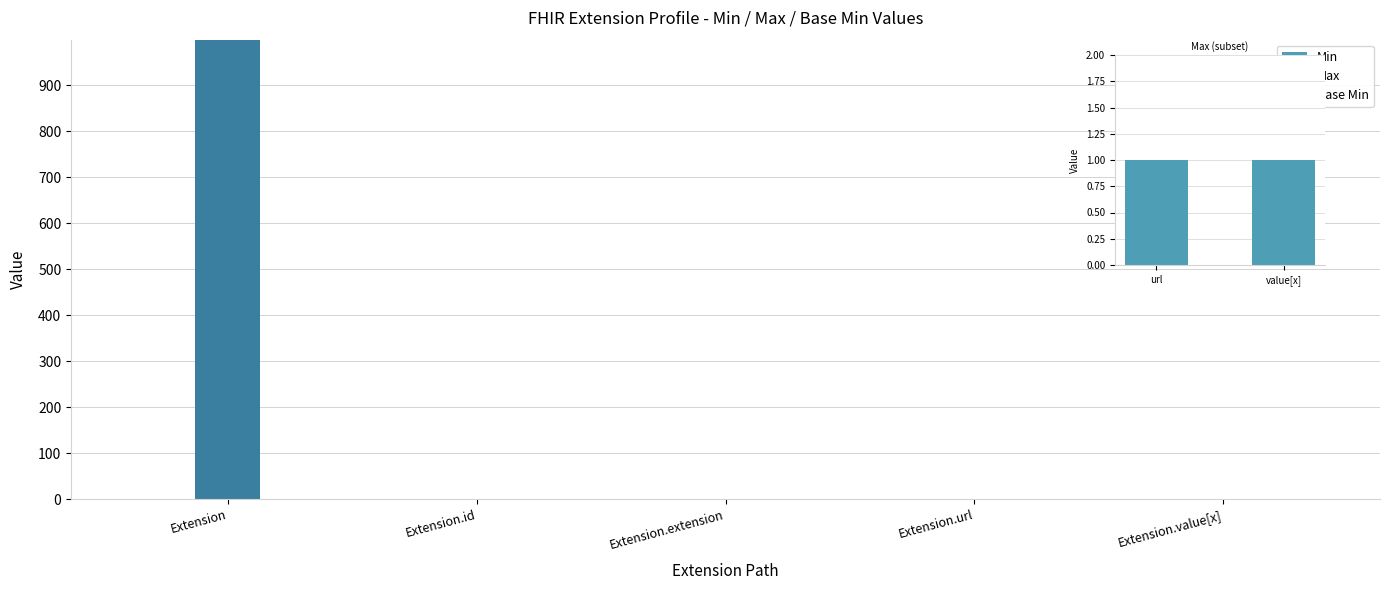

What are all the series names shown in the legend?

Min, Max, Base Min